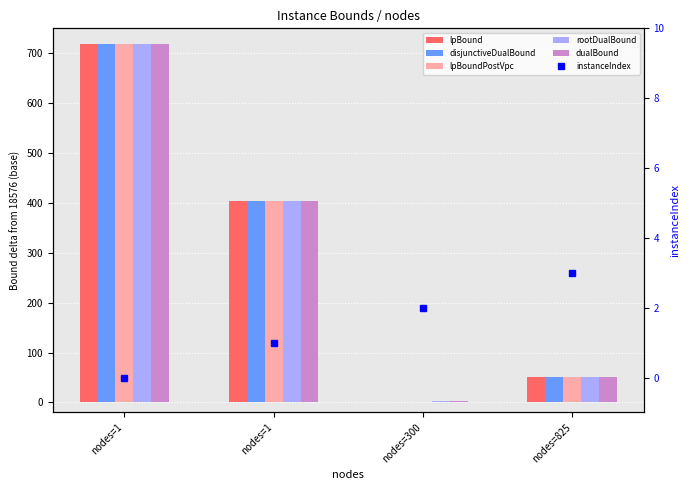

Which series has the largest range (max minus min)?

lpBound